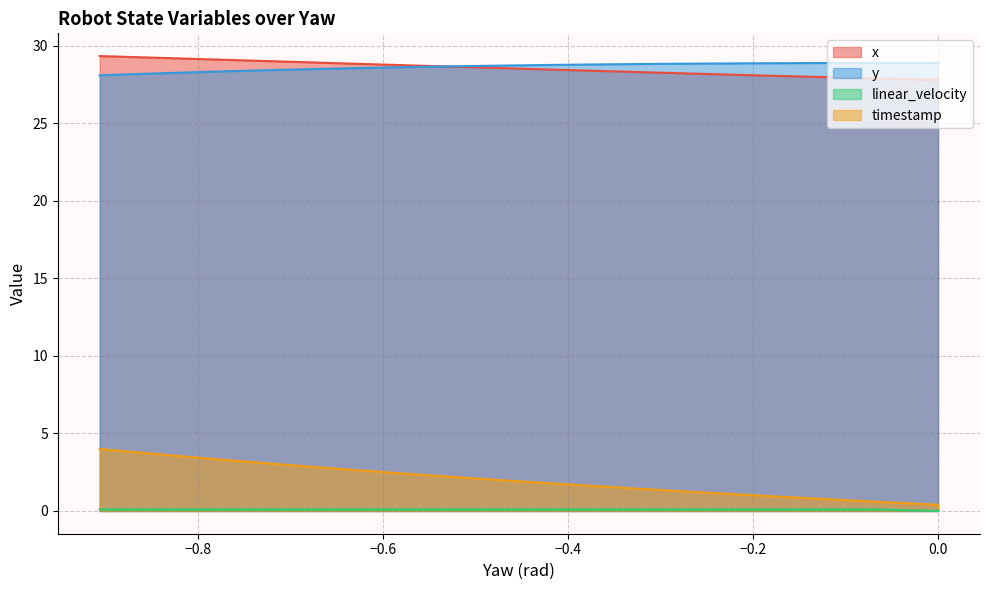

True or false: x and linear_velocity cross at least once.

False